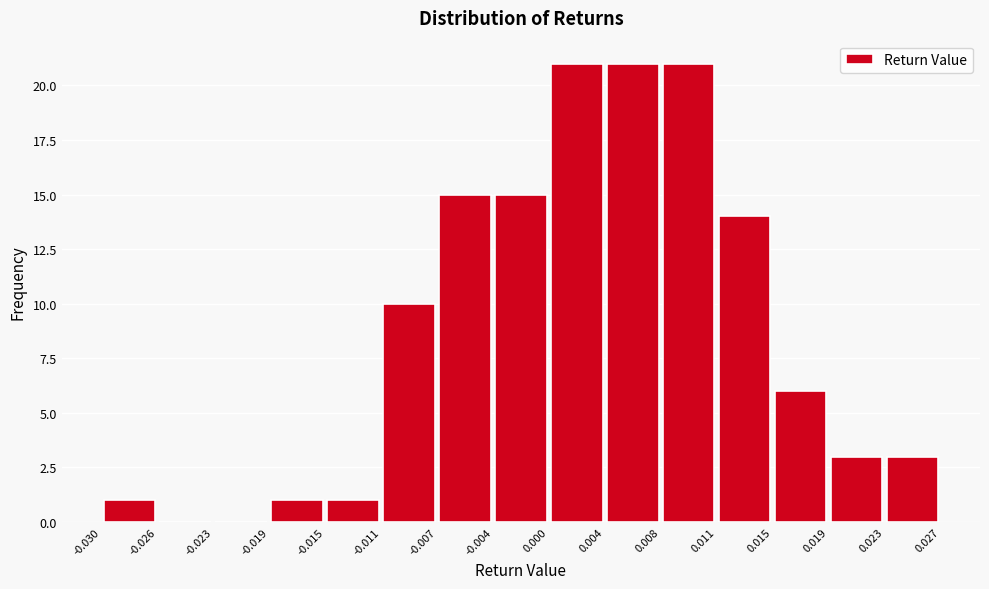

How tall is the bar that spans 0.023 to 0.027 on the x-axis? The values are not printed on the chart, so give them approximately, as read against the axis.

3